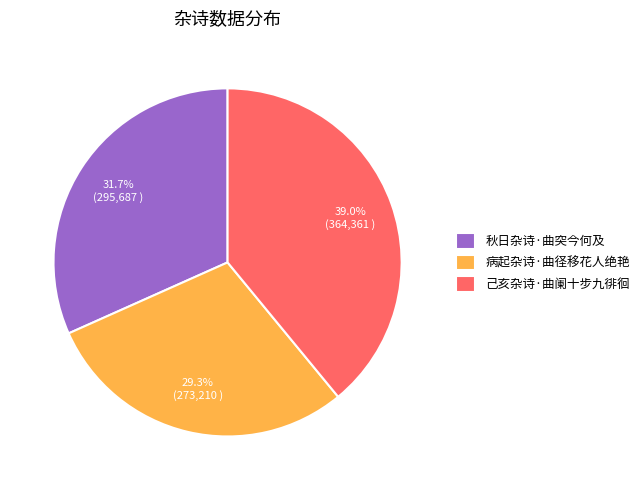

How many slices are in this pie chart?

3